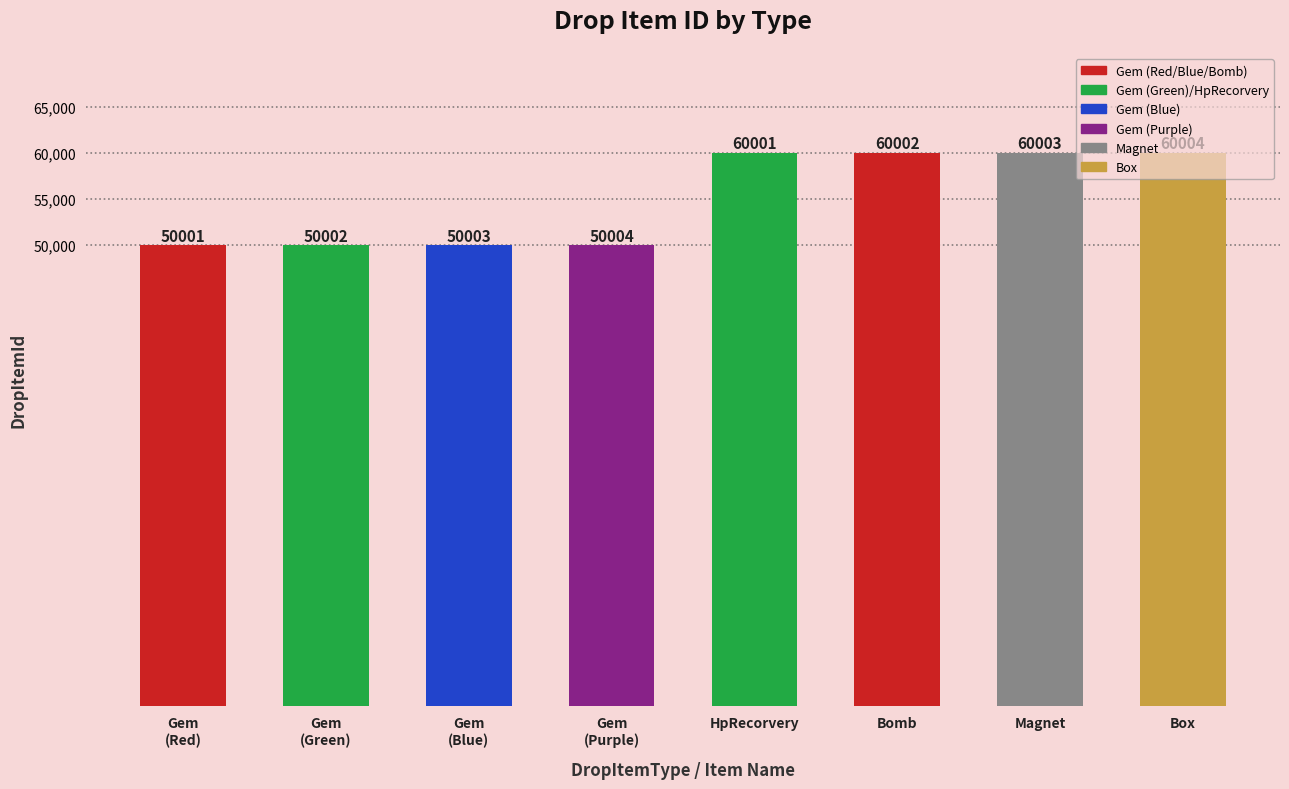

Are the bars grouped side by side (vs. stacked)?

No